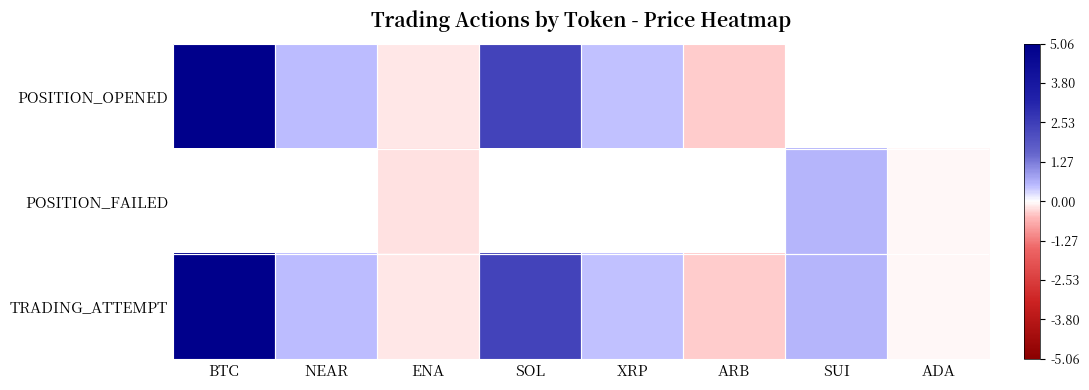

At which label does TRADING_ATTEMPT reach its peak?

BTC